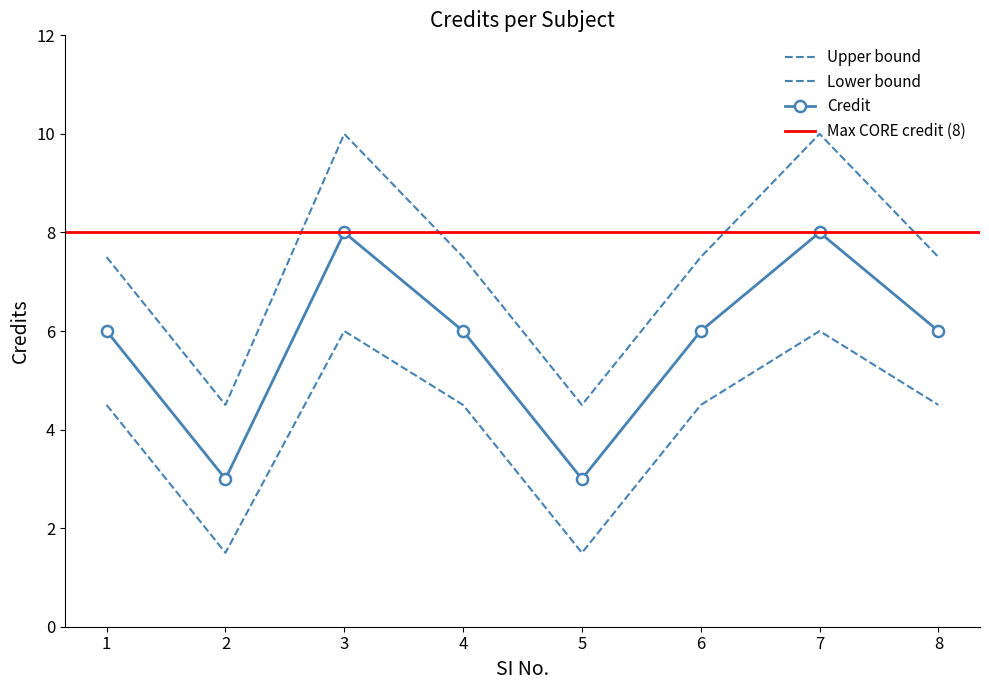

Count the number of categories in the chart.

8